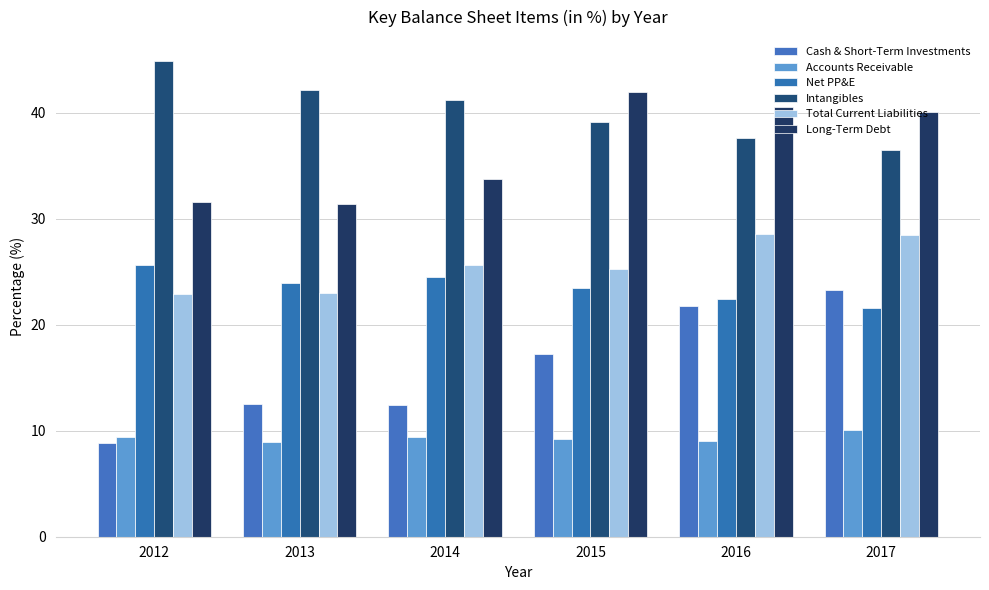

What is the sum of the Accounts Receivable values at 2017 and 2015?

19.3